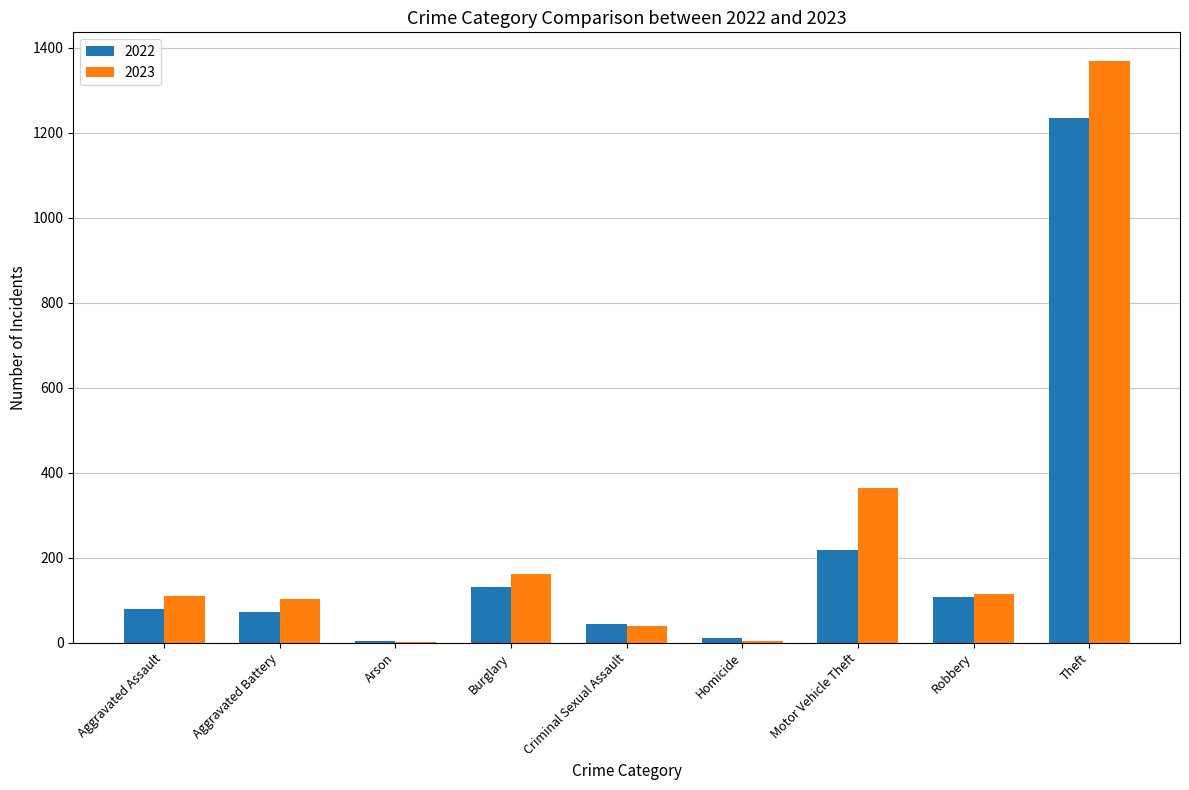

What is the sum of all 2022 values?

1900